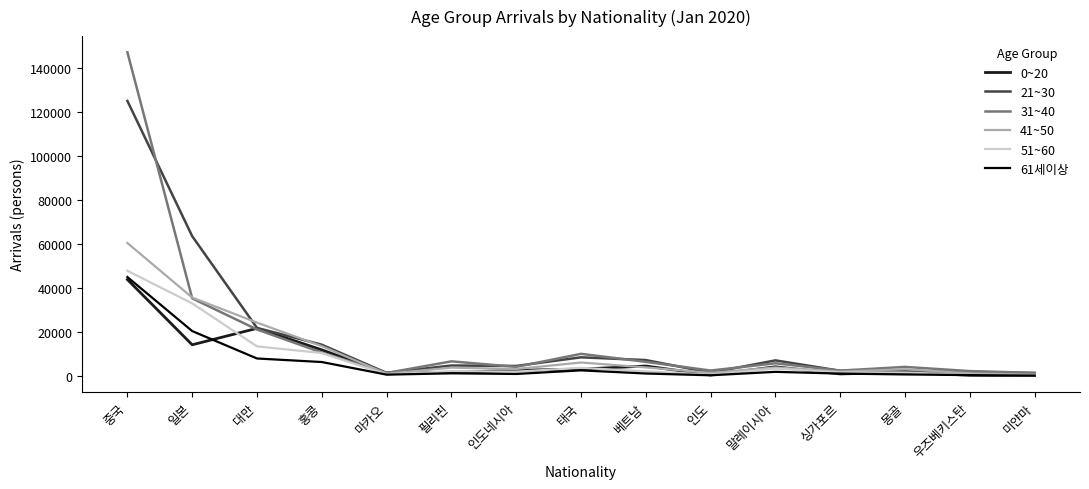

What is the spread (max minus min) of values at 싱가포르?

1506